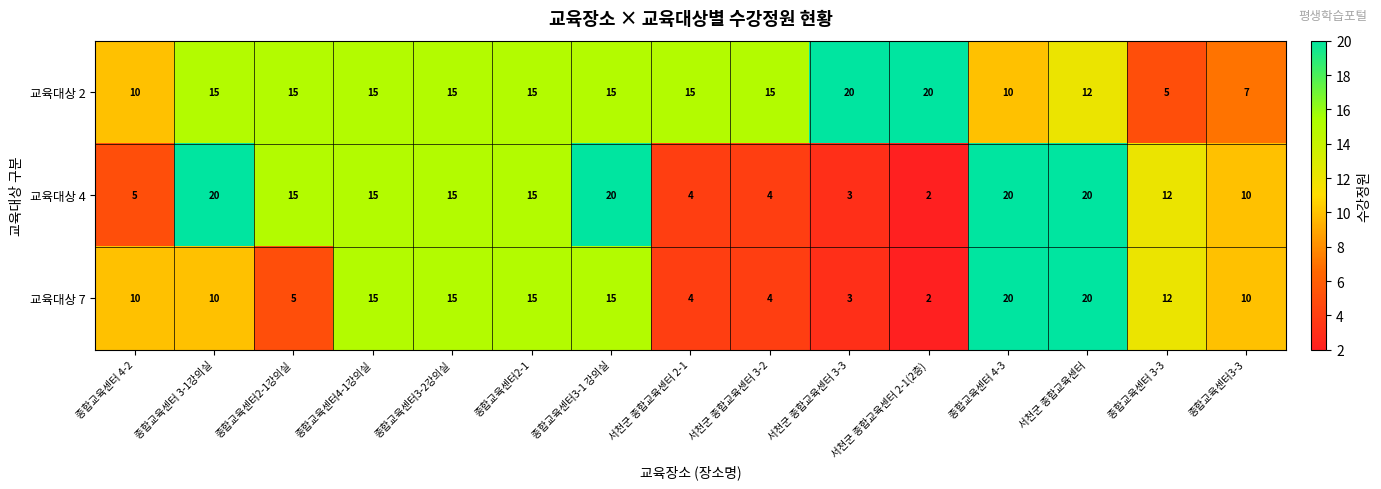

What is the average value of the 교육대상 4 series?

12